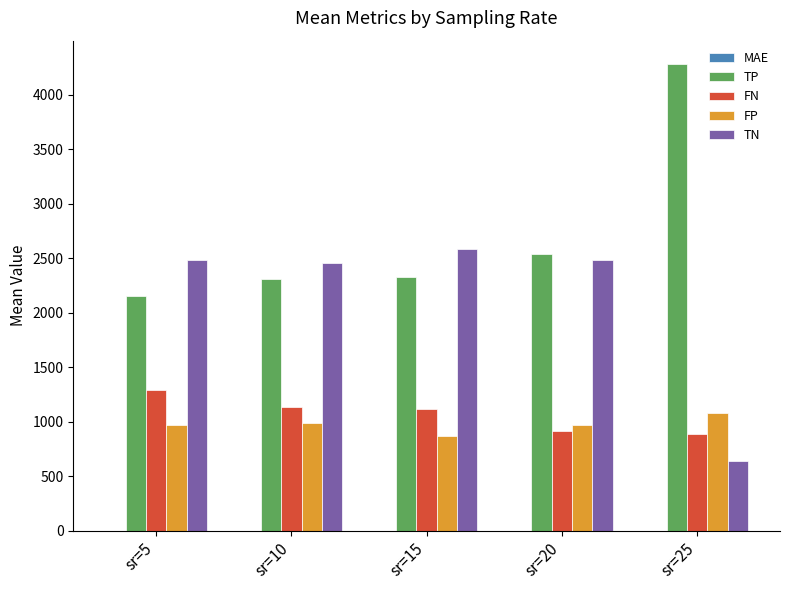

What is the sum of all FP values?

4886.3